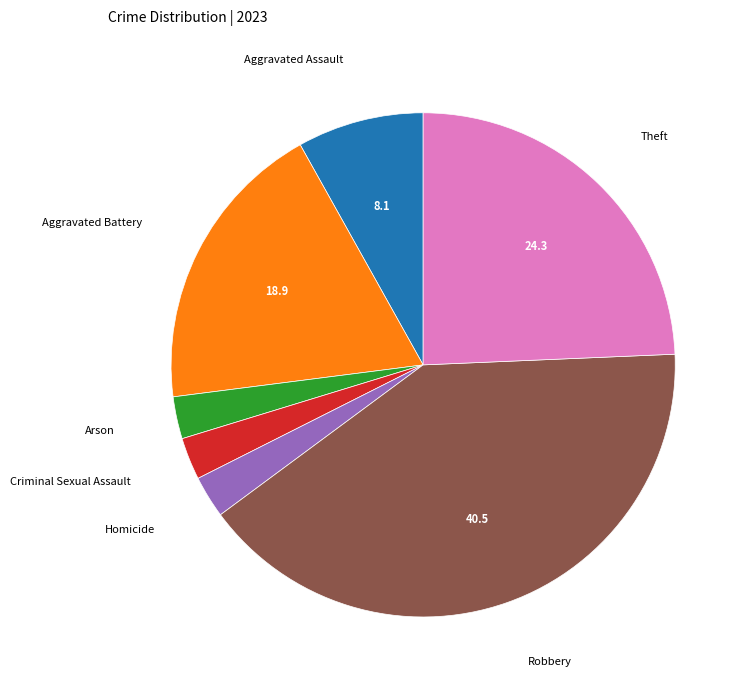

Does any single category account for the majority?

No